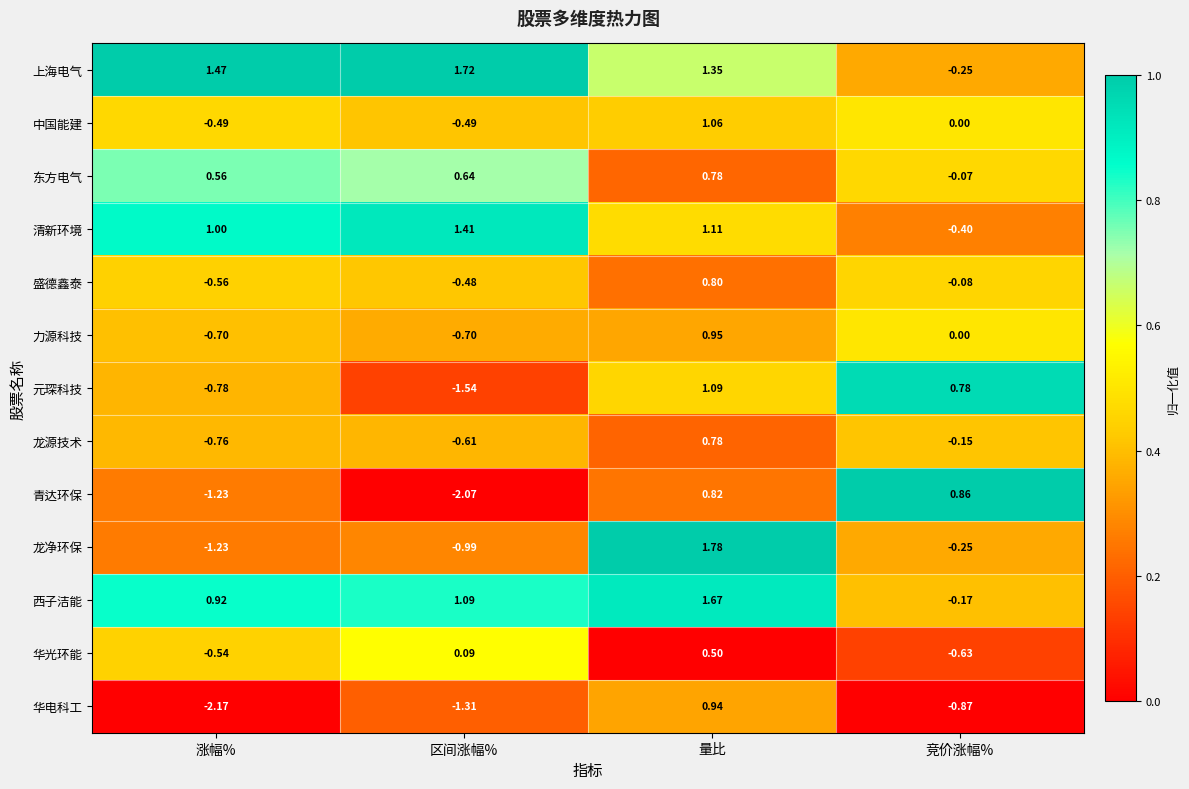

At which label is 中国能建 closest to 0?

竞价涨幅%